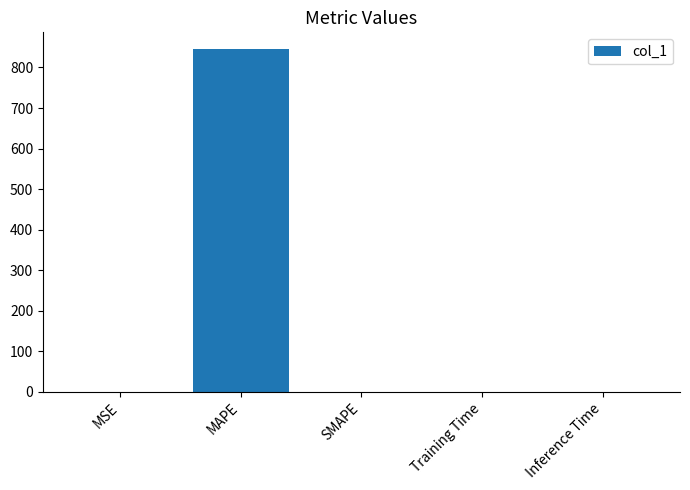

Is it true that the value at Inference Time is 0.0?

True